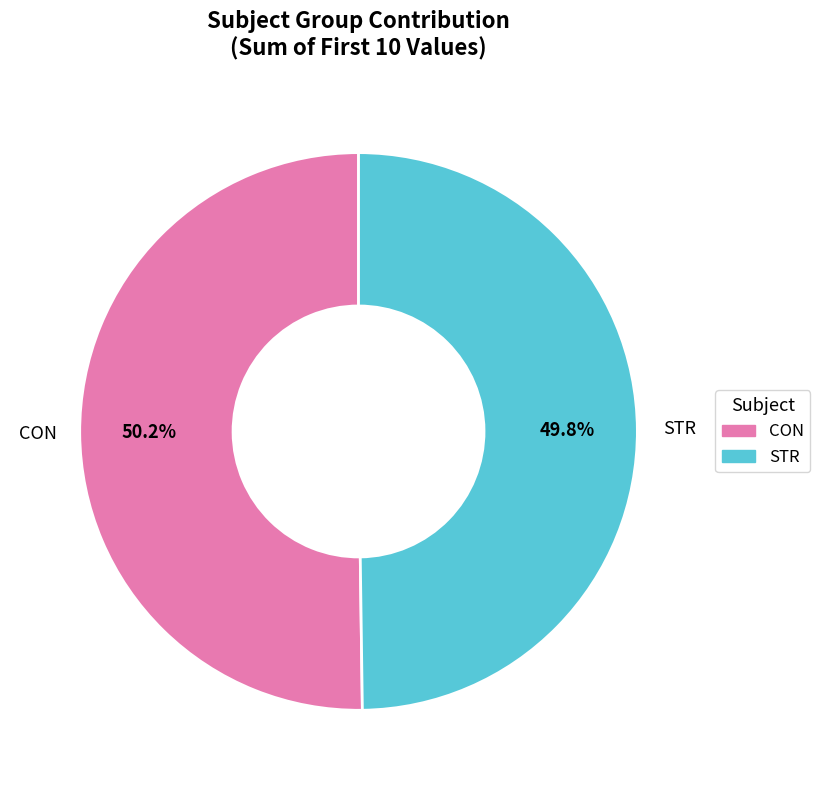

What is the ratio of the value at CON to the value at STR?

1.0